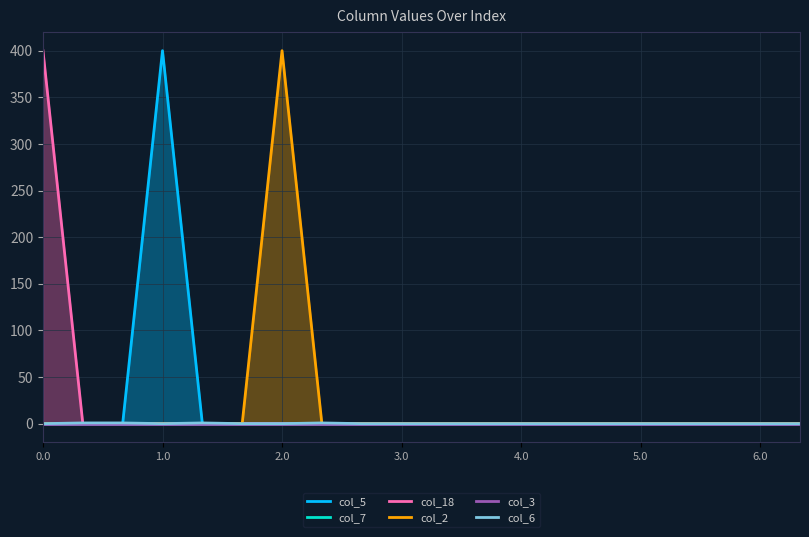

What are all the series names shown in the legend?

col_5, col_7, col_18, col_2, col_3, col_6